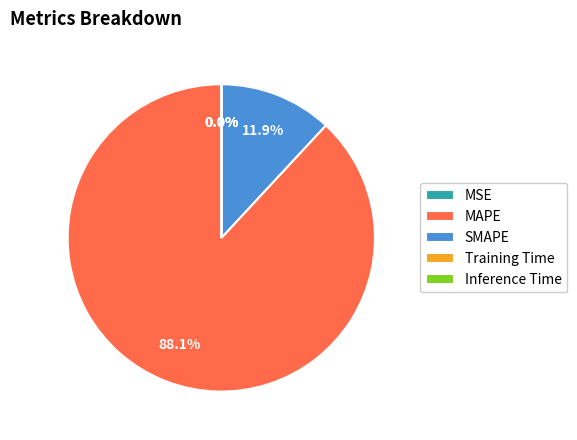

Which category has the biggest portion of the pie?

MAPE